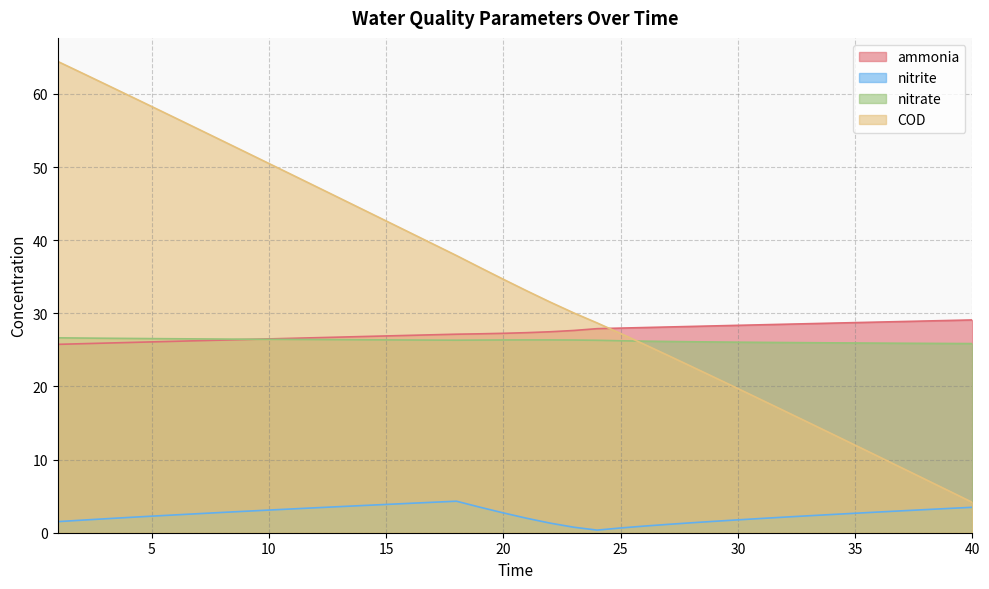

Where is the first local maximum for nitrite?

18